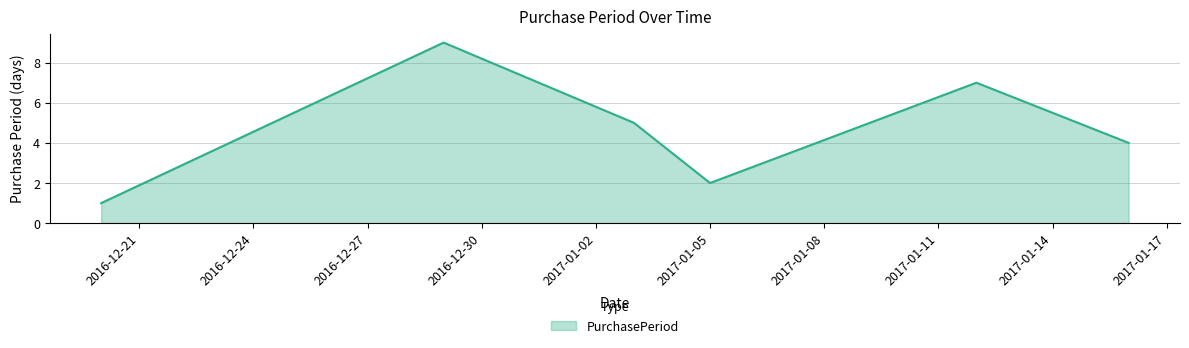

How many lines are shown in the chart?

1